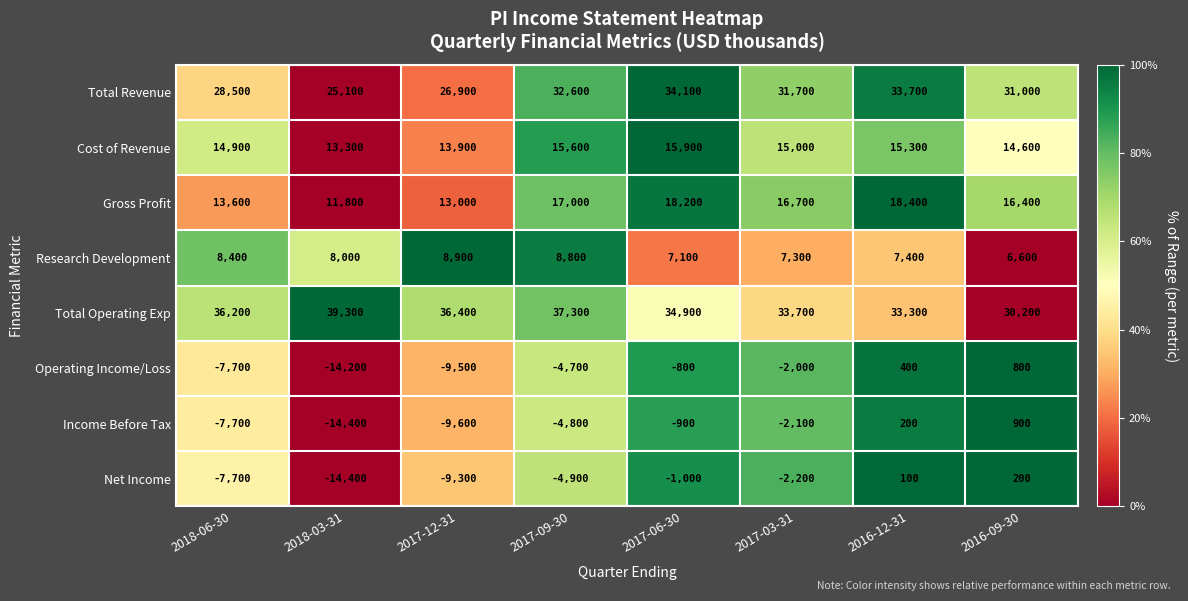

Which series has the largest total across all categories?

Total Operating Exp